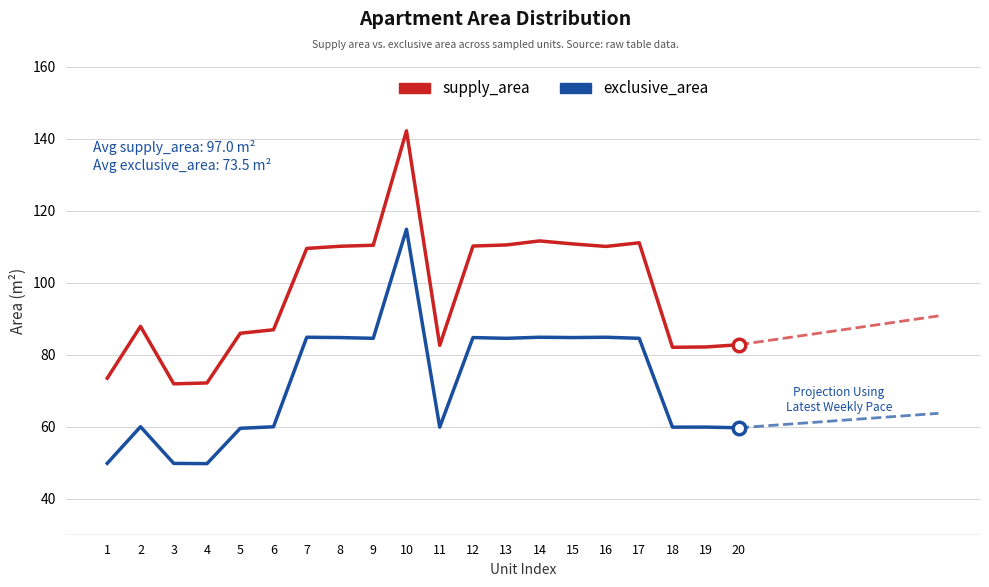

What is the lowest value of the exclusive_area series?

49.7